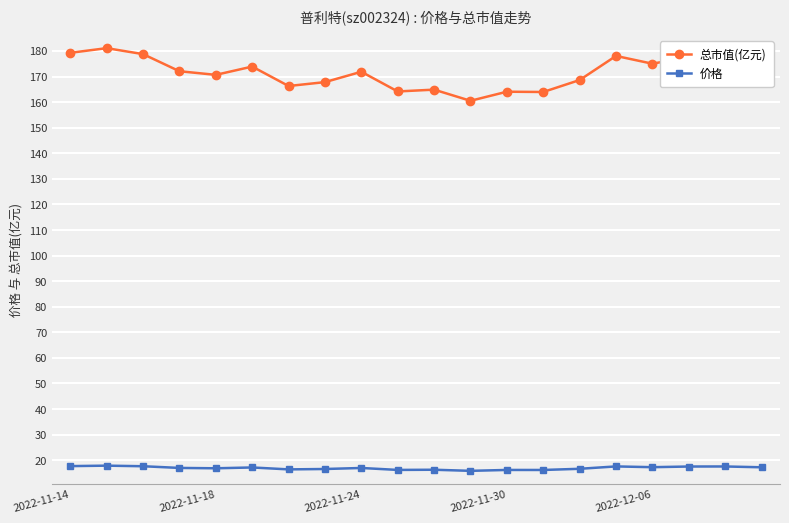

How many lines are shown in the chart?

2